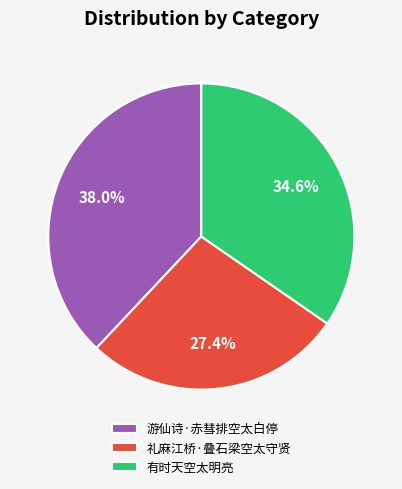

To the nearest percent, what percentage of the pie is 礼麻江桥·叠石梁空太守贤?

27%